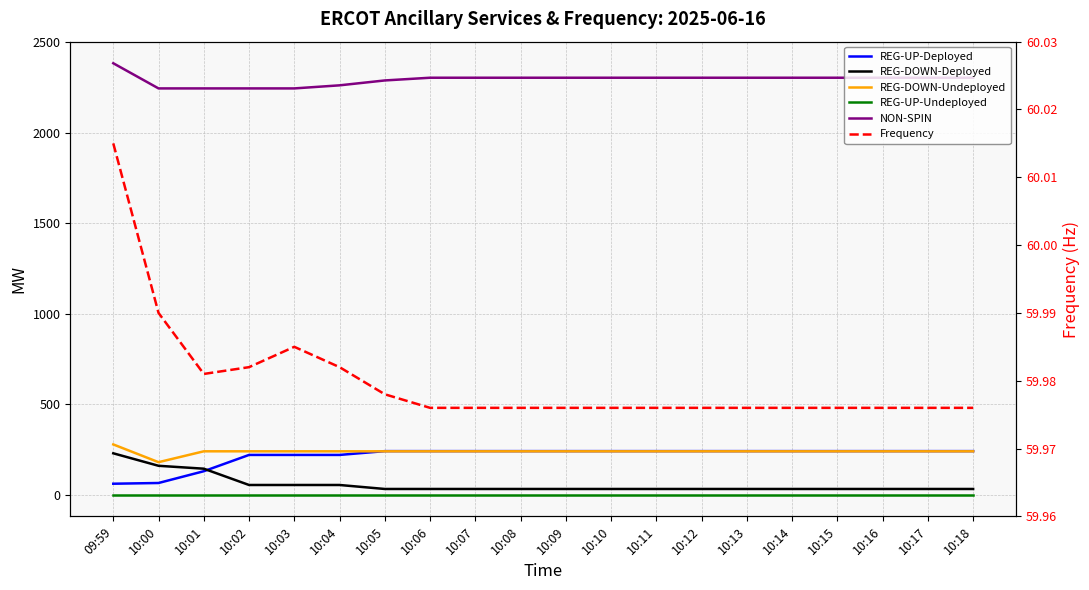

Is it true that REG-UP-Deployed equals 61.0 at 09:59?

True